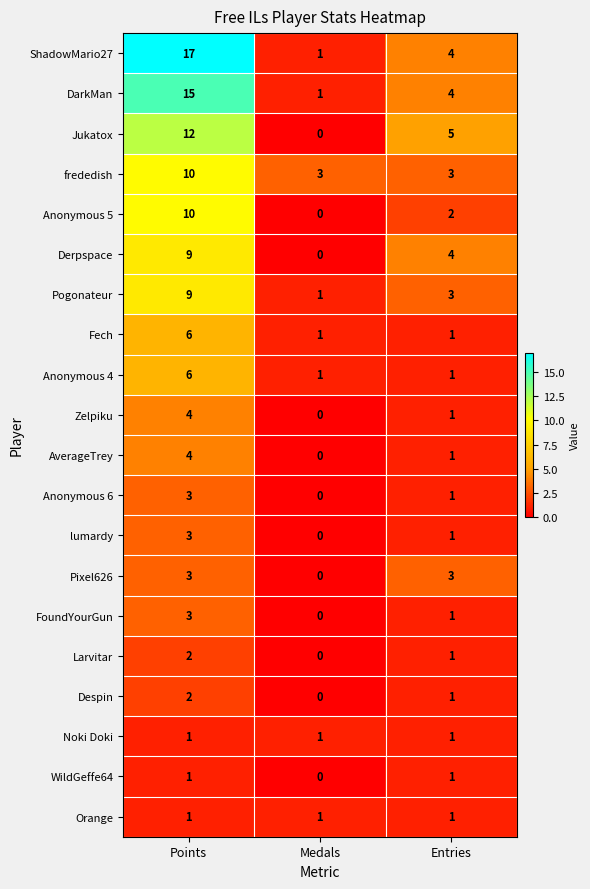

Which series has the largest range (max minus min)?

ShadowMario27